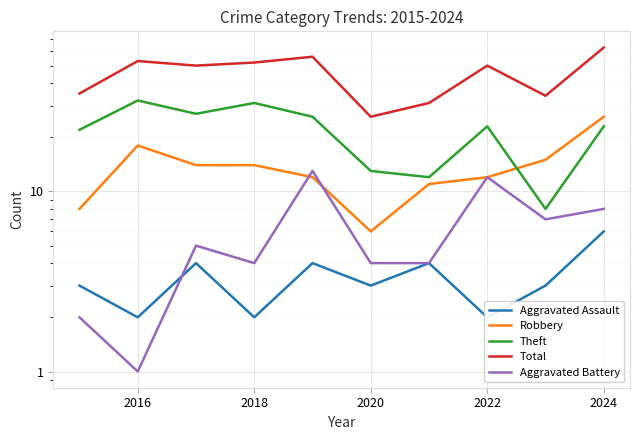

Reading left to right, extract all data points from this chart.

Aggravated Assault: 3	2	4	2	4	3	4	2	3	6
Robbery: 8	18	14	14	12	6	11	12	15	26
Theft: 22	32	27	31	26	13	12	23	8	23
Total: 35	53	50	52	56	26	31	50	34	63
Aggravated Battery: 2	1	5	4	13	4	4	12	7	8